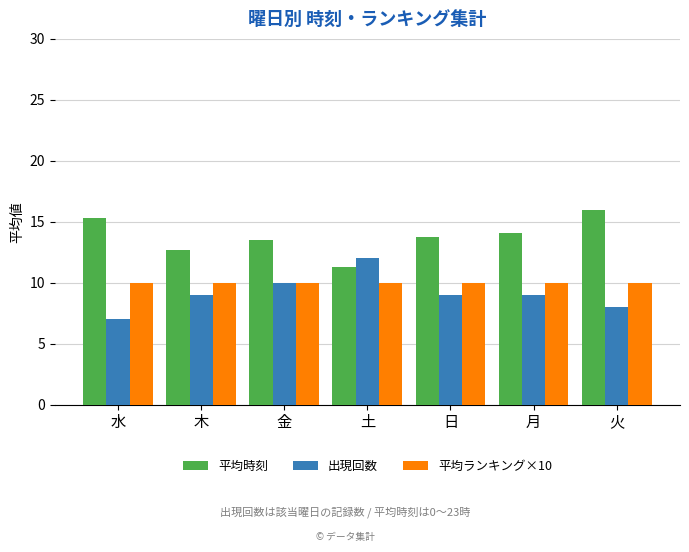

Read the 平均ランキング×10 value at 金.

10.0